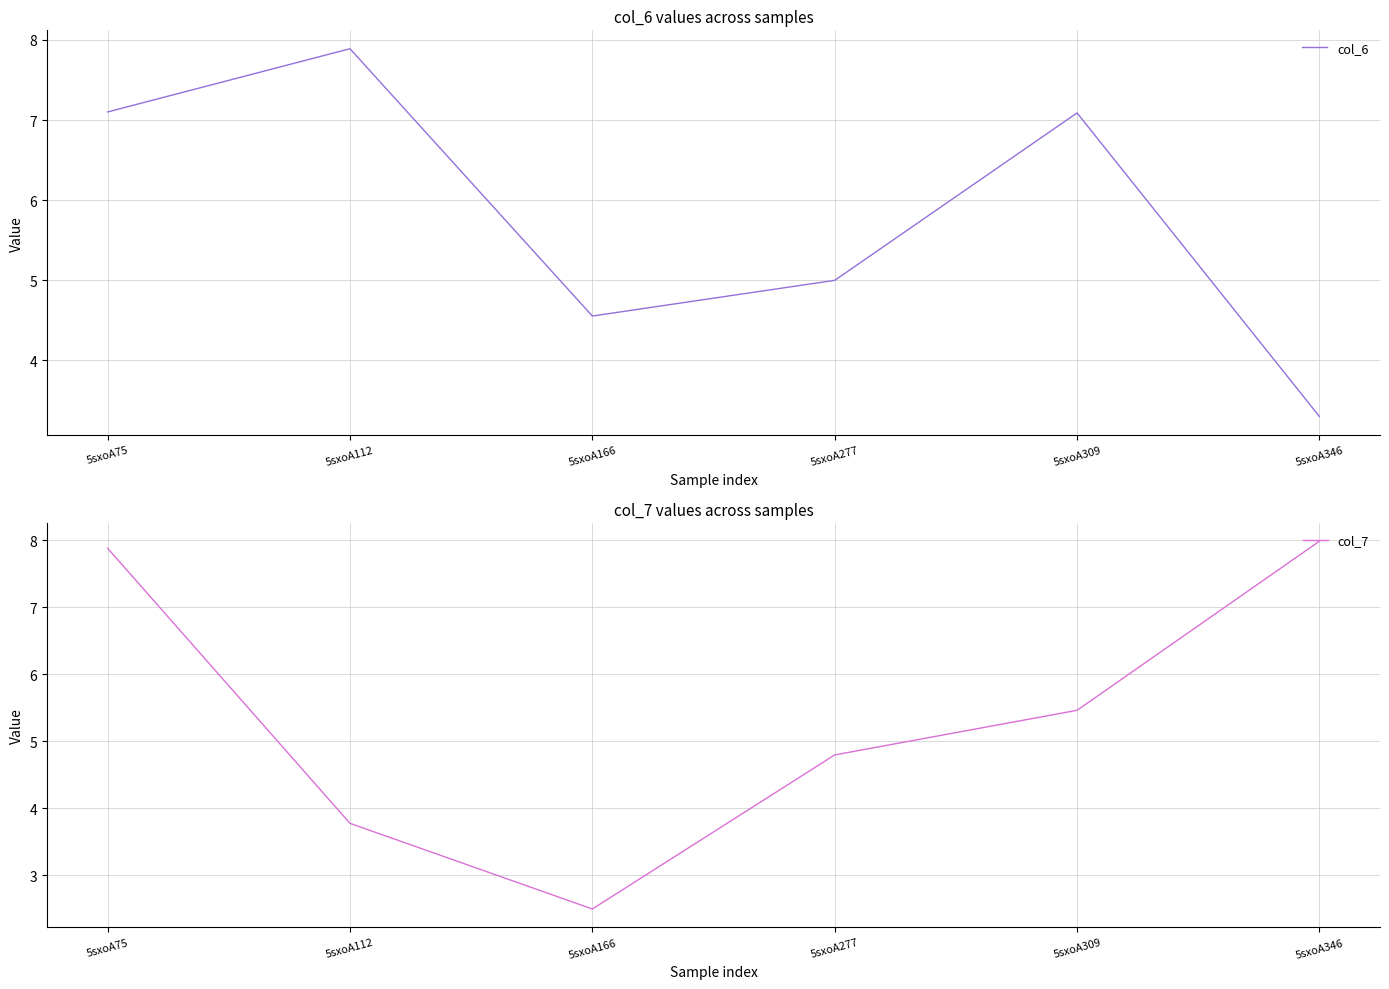

True or false: col_7 and col_6 intersect in this chart.

True